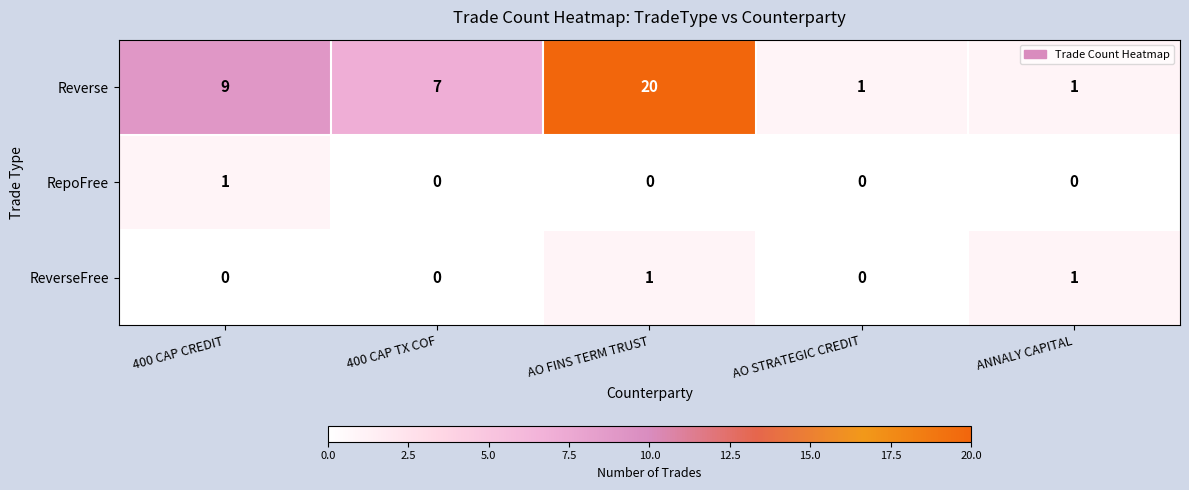

Which series has the largest total across all categories?

Reverse